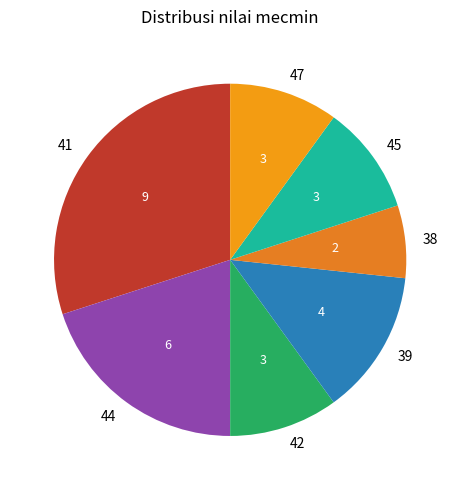

Count the number of slices in the pie.

7